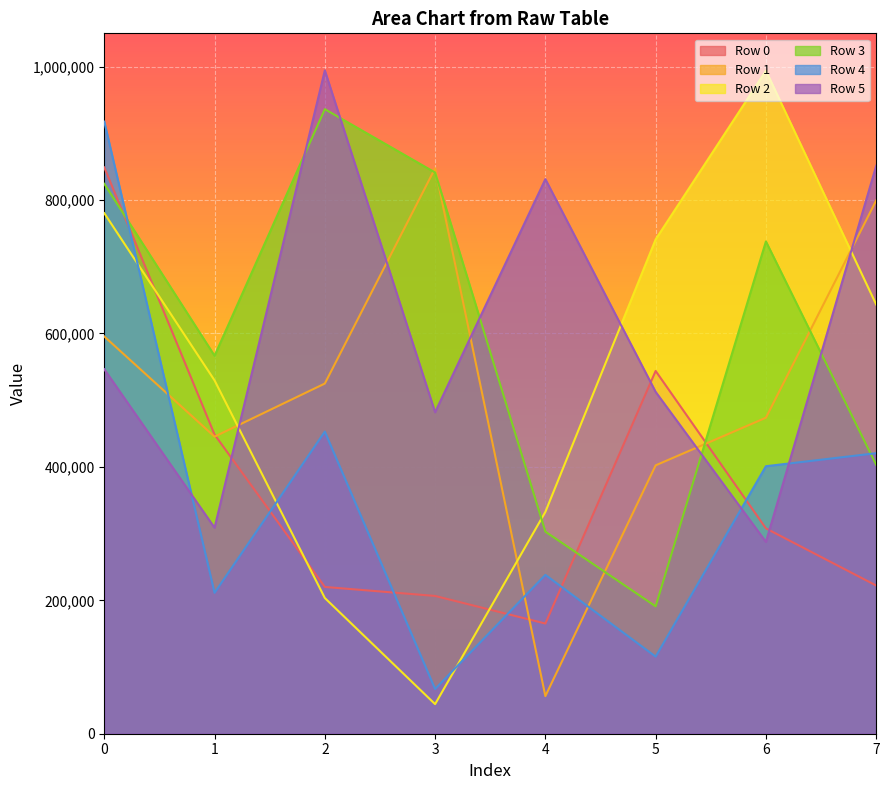

What is the highest value of the Row 4 series?

917612